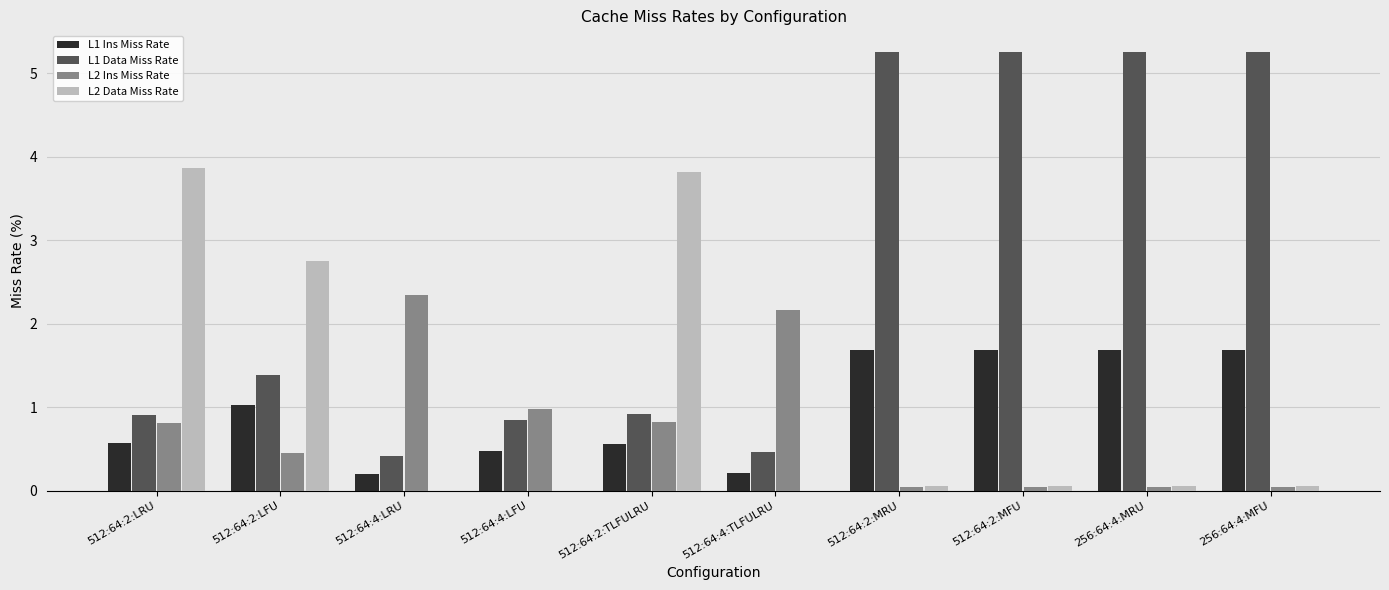

Does the chart contain stacked bars?

No